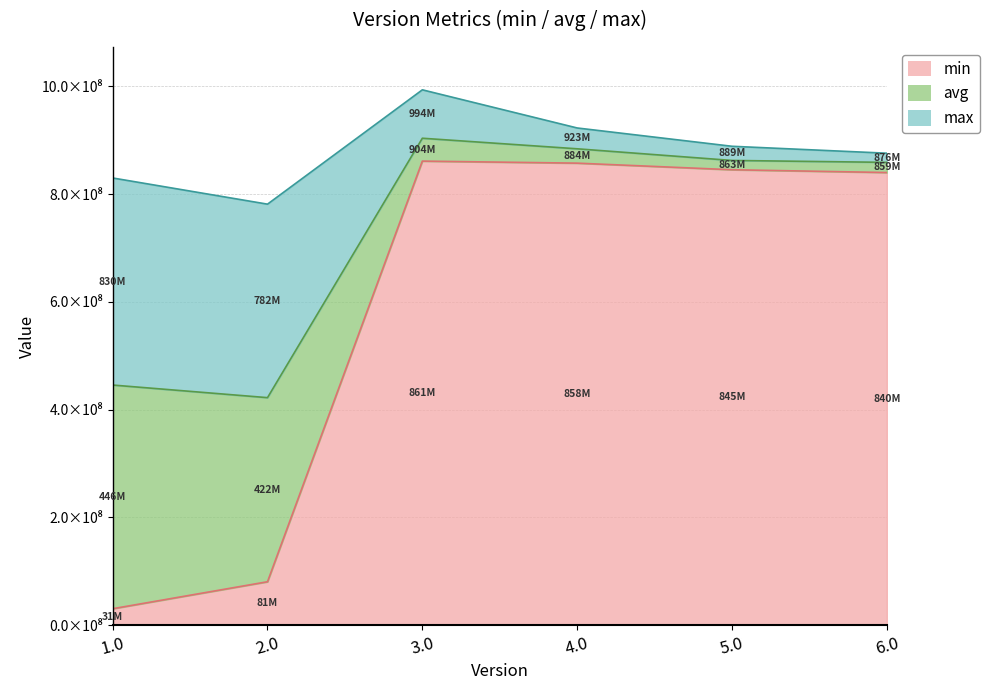

What is the sum of all max values?

5293575643